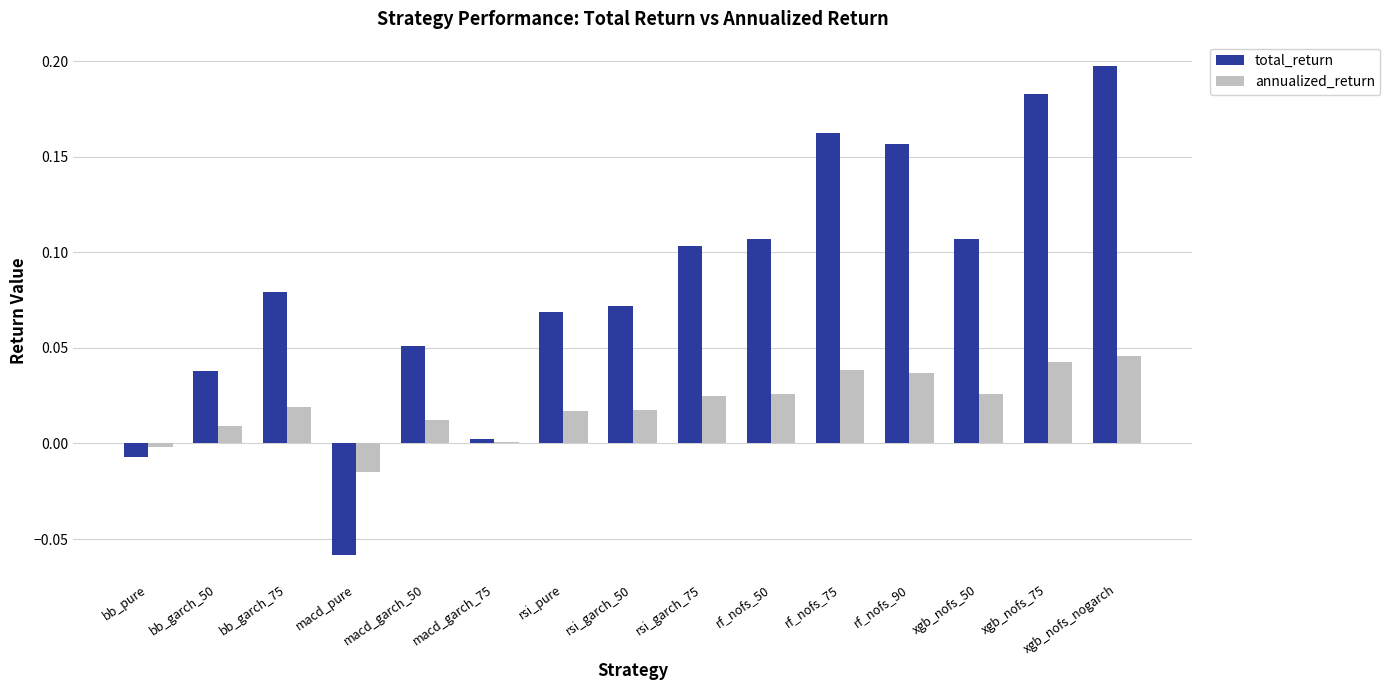

What is the sum of all annualized_return values?

0.3